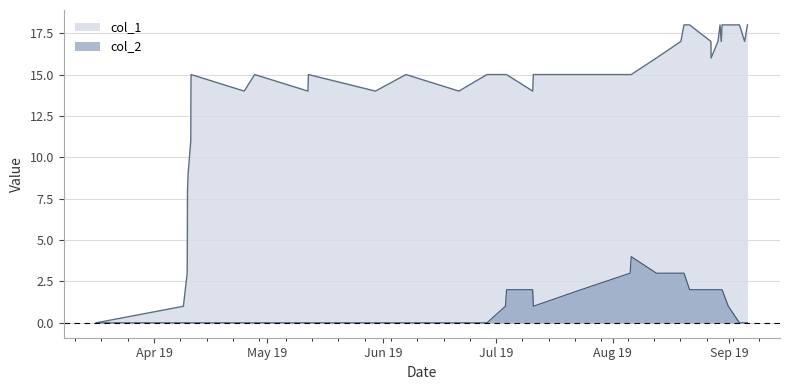

What is the greatest value displayed?

18